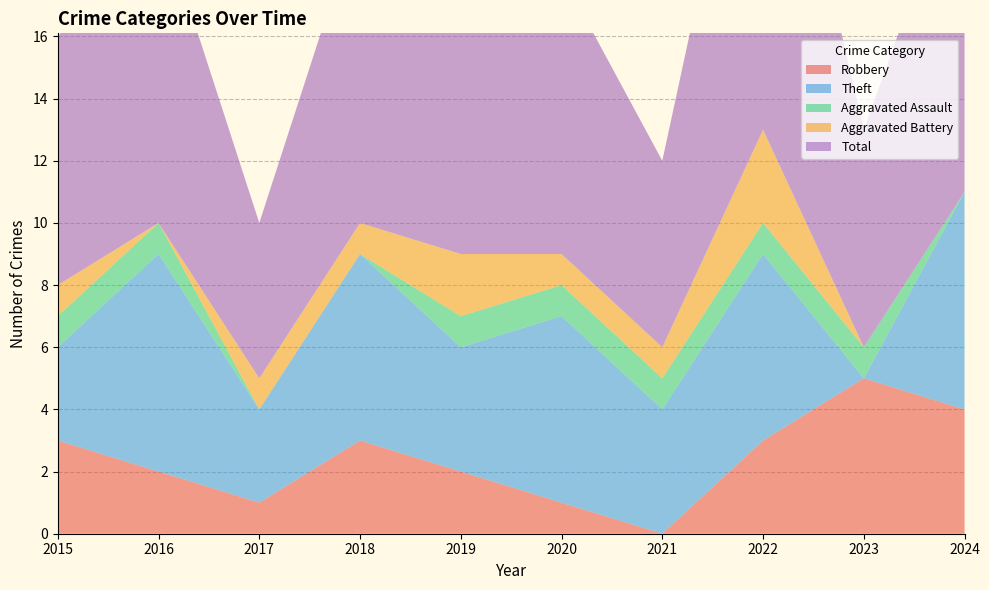

Reading left to right, list all the values displayed in this chart.

Robbery: 2015=3	2016=2	2017=1	2018=3	2019=2	2020=1	2021=0	2022=3	2023=5	2024=4
Theft: 2015=3	2016=7	2017=3	2018=6	2019=4	2020=6	2021=4	2022=6	2023=0	2024=7
Aggravated Assault: 2015=1	2016=1	2017=0	2018=0	2019=1	2020=1	2021=1	2022=1	2023=1	2024=0
Aggravated Battery: 2015=1	2016=0	2017=1	2018=1	2019=2	2020=1	2021=1	2022=3	2023=0	2024=0
Total: 2015=8	2016=10	2017=5	2018=10	2019=9	2020=9	2021=6	2022=14	2023=7	2024=11